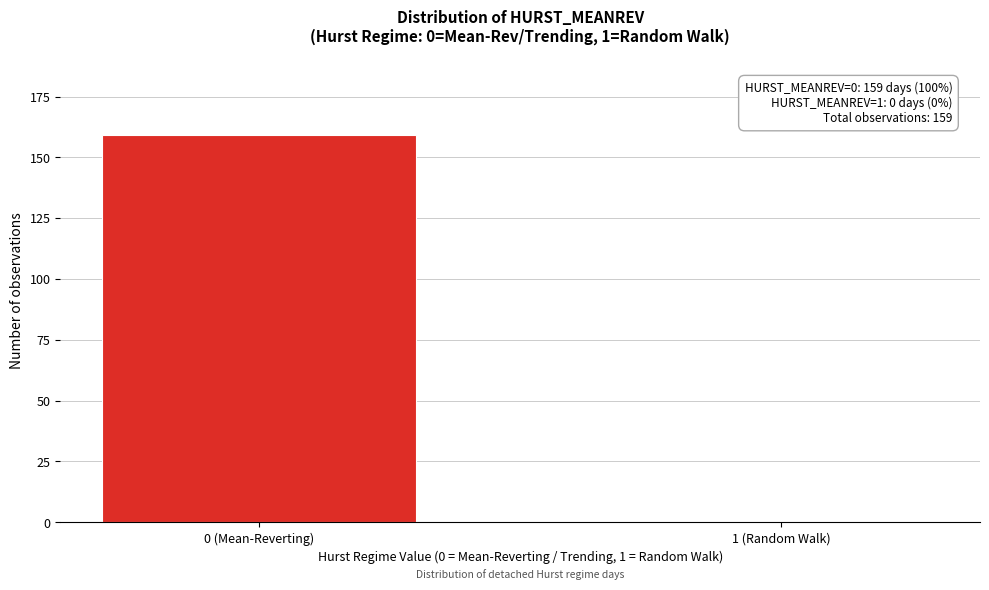

Reading left to right, list all the values displayed in this chart.

0 (Mean-Reverting)=159	1 (Random Walk)=0